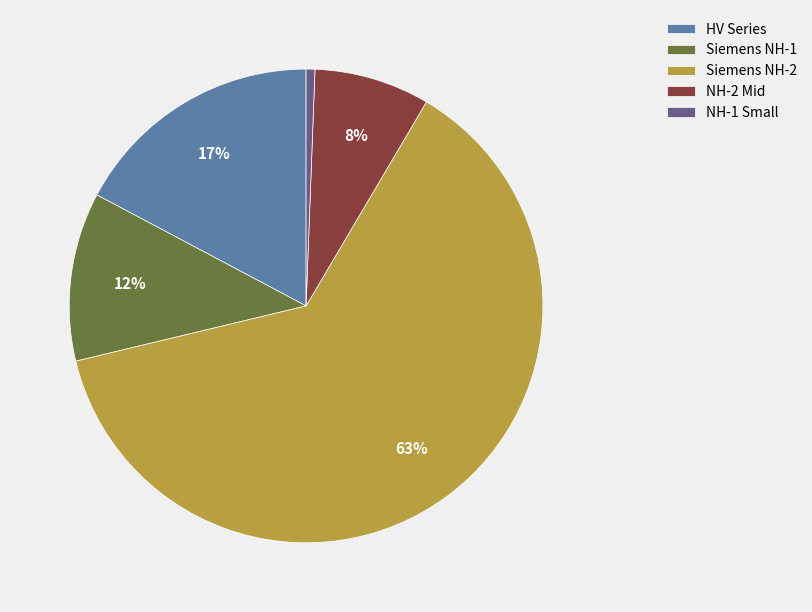

Between Siemens NH-2 and HV Series, which is larger?

Siemens NH-2